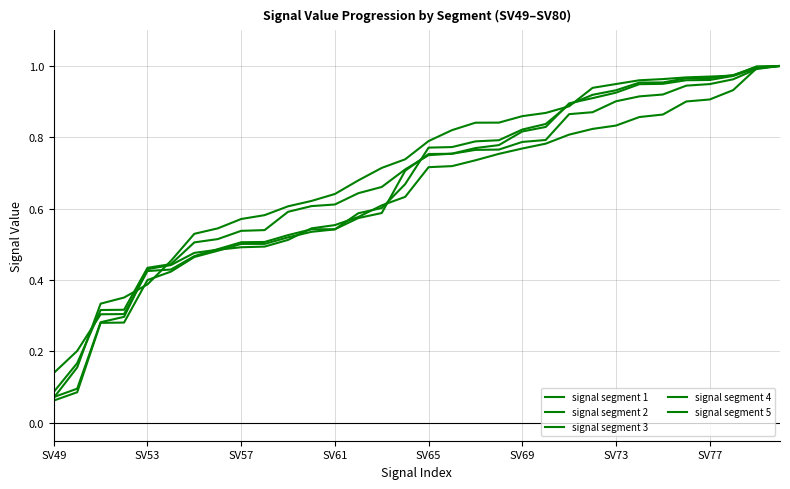

Does the chart display data point markers on the line(s)?

No